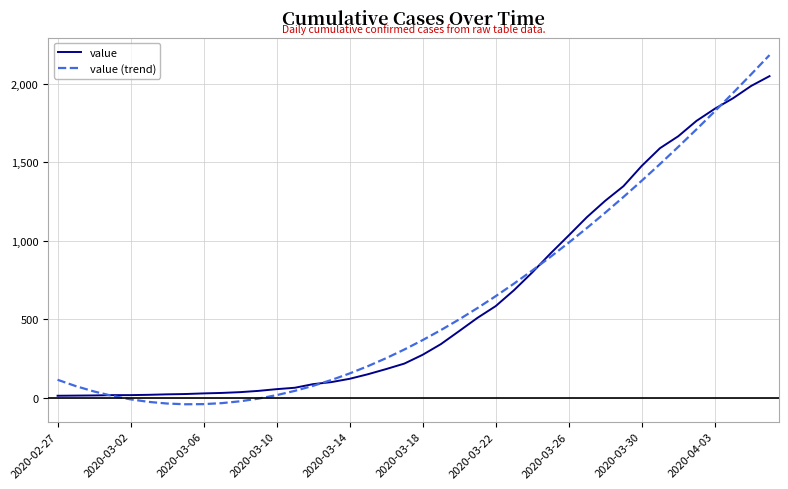

Which series has the largest range (max minus min)?

value (trend)